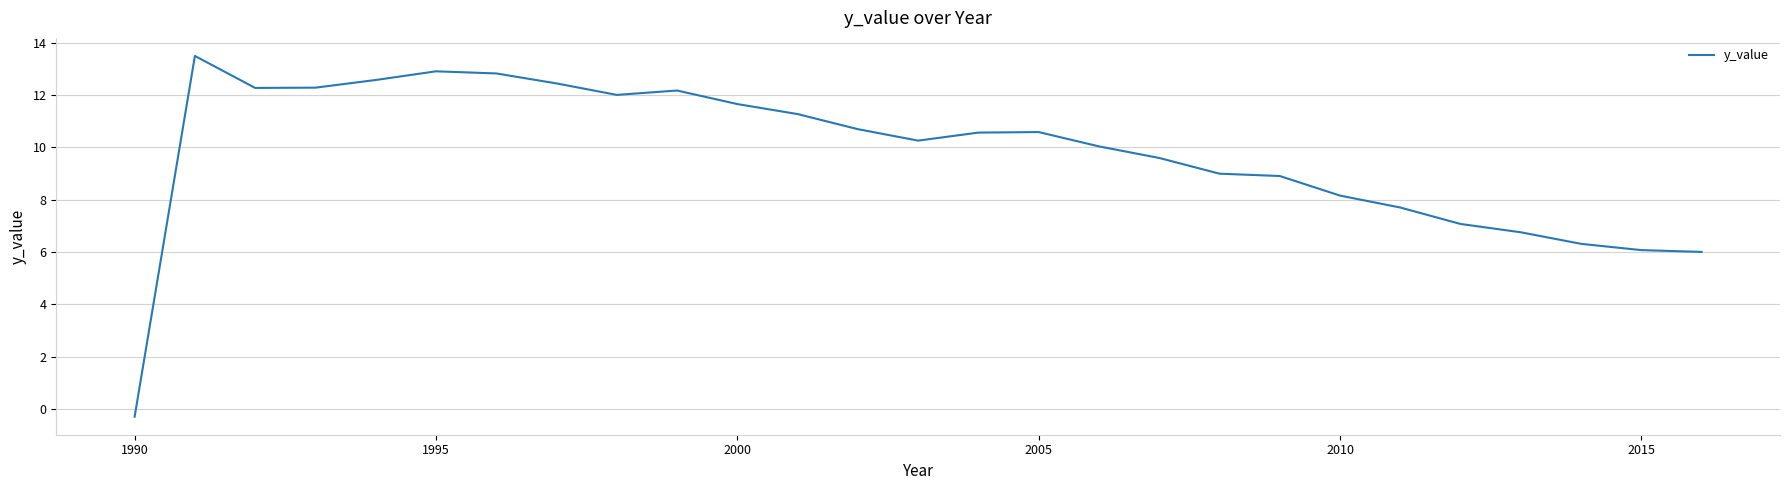

What is the maximum value shown in the chart?

13.5